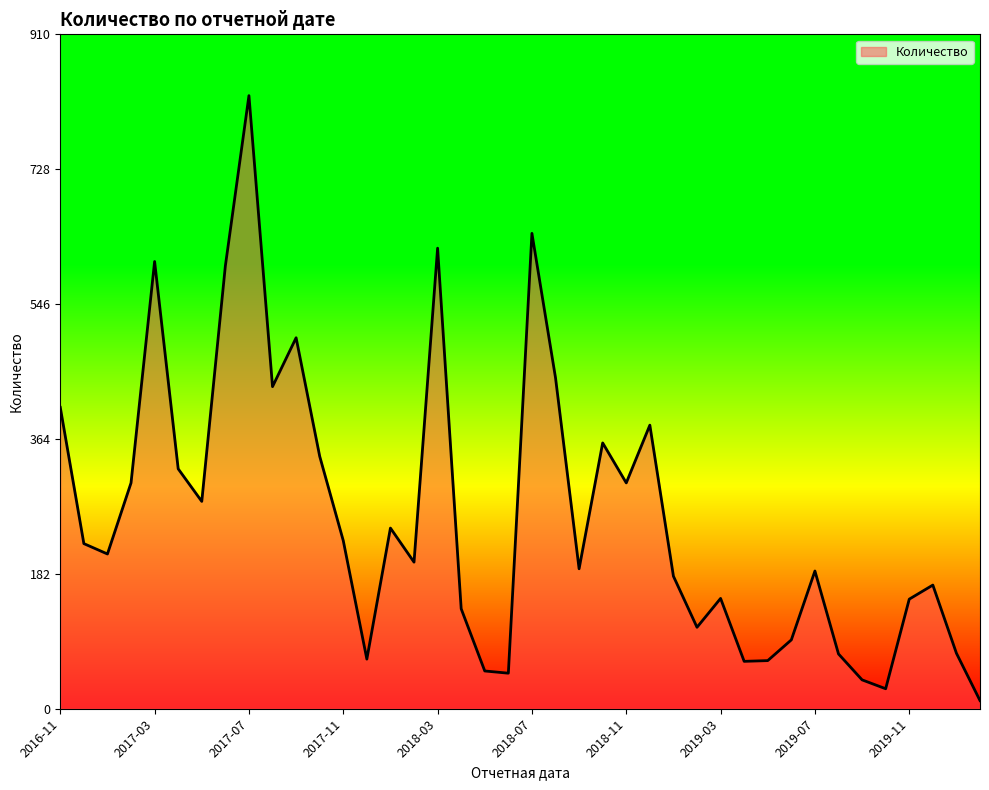

Rank the categories by value from lowest to highest.

2020-02, 2019-10, 2019-09, 2018-06, 2018-05, 2019-04, 2019-05, 2017-12, 2019-08, 2020-01, 2019-06, 2019-02, 2018-04, 2019-11, 2019-03, 2019-12, 2019-01, 2019-07, 2018-09, 2018-02, 2017-01, 2016-12, 2017-11, 2018-01, 2017-05, 2017-02, 2018-11, 2017-04, 2017-10, 2018-10, 2018-12, 2016-11, 2017-08, 2018-08, 2017-09, 2017-06, 2017-03, 2018-03, 2018-07, 2017-07